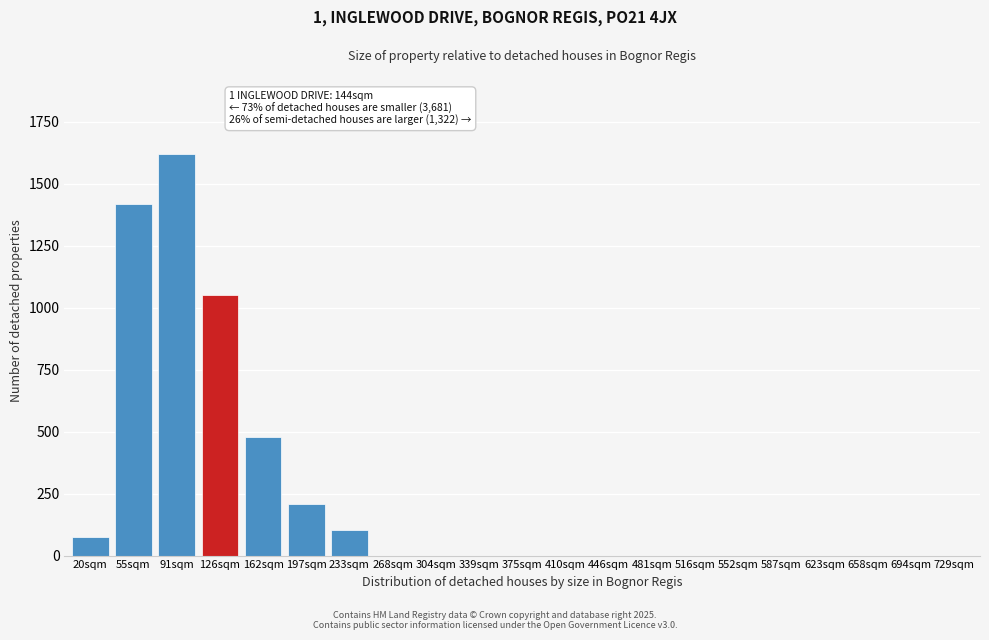

Reading left to right, extract all data points from this chart.

20sqm=75	55sqm=1420	91sqm=1620	126sqm=1050	162sqm=480	197sqm=210	233sqm=105	268sqm=0	304sqm=0	339sqm=0	375sqm=0	410sqm=0	446sqm=0	481sqm=0	516sqm=0	552sqm=0	587sqm=0	623sqm=0	658sqm=0	694sqm=0	729sqm=0